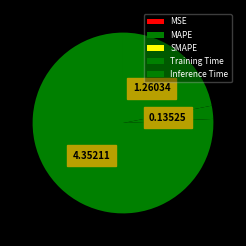

What is the smallest slice in the pie chart?

SMAPE